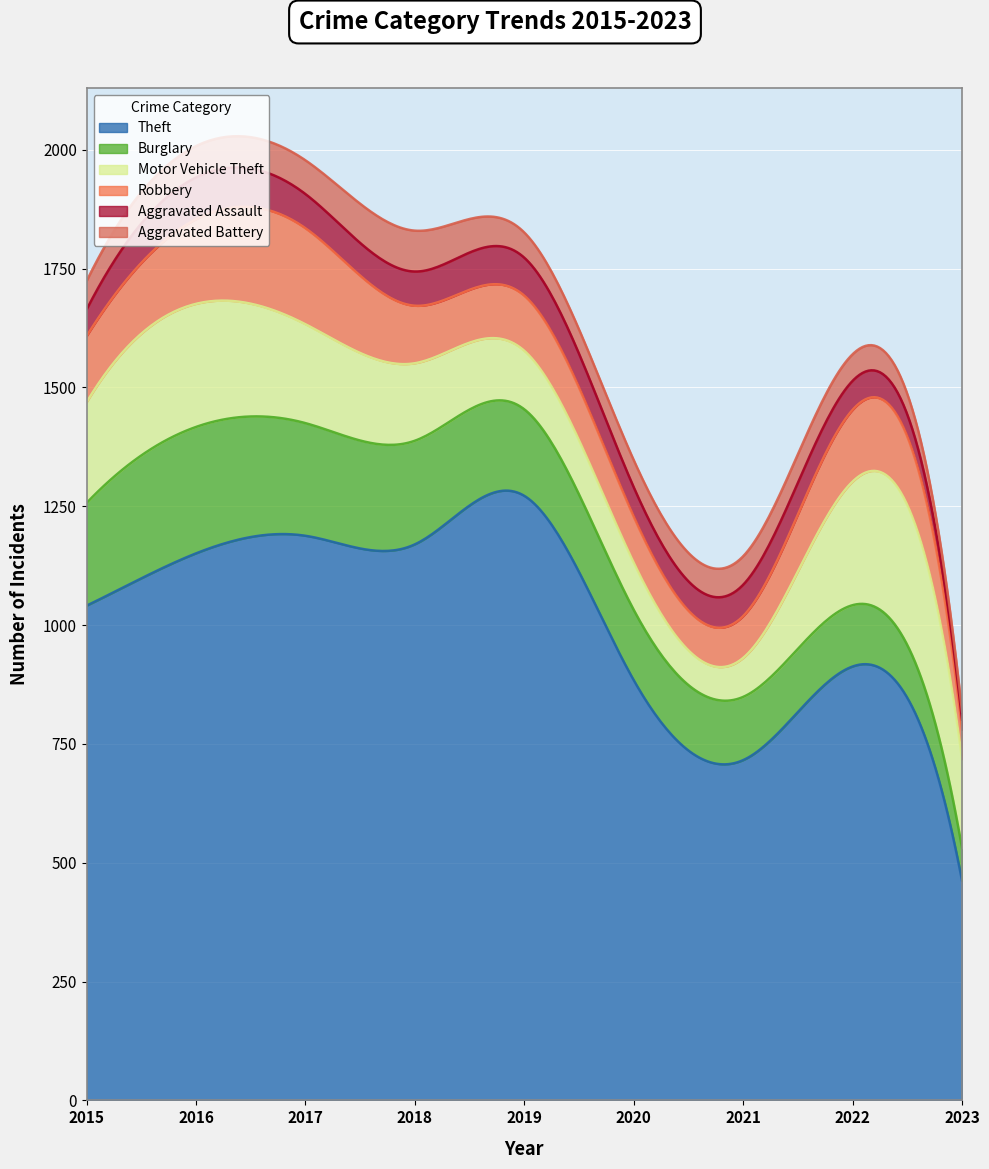

At how many categories does at least one series exceed 762?

7